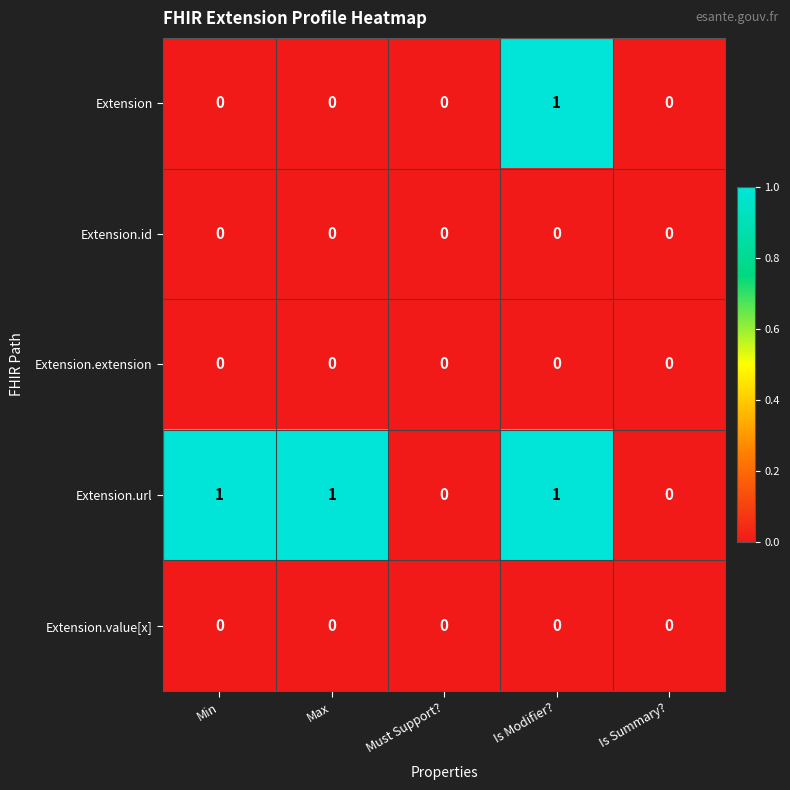

Which series has the largest total across all categories?

Extension.url